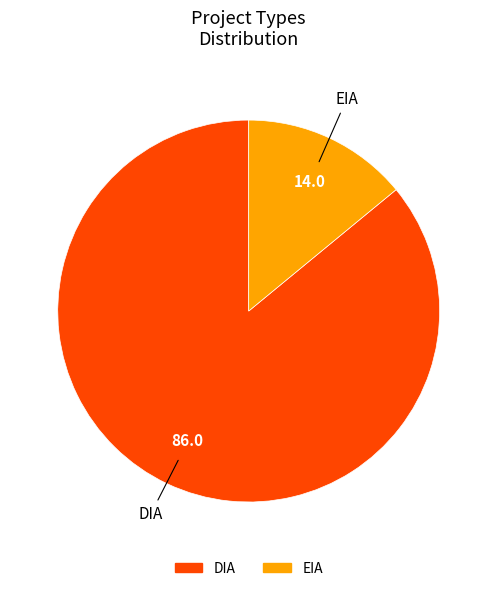

Is it true that EIA is 1% of the pie?

False